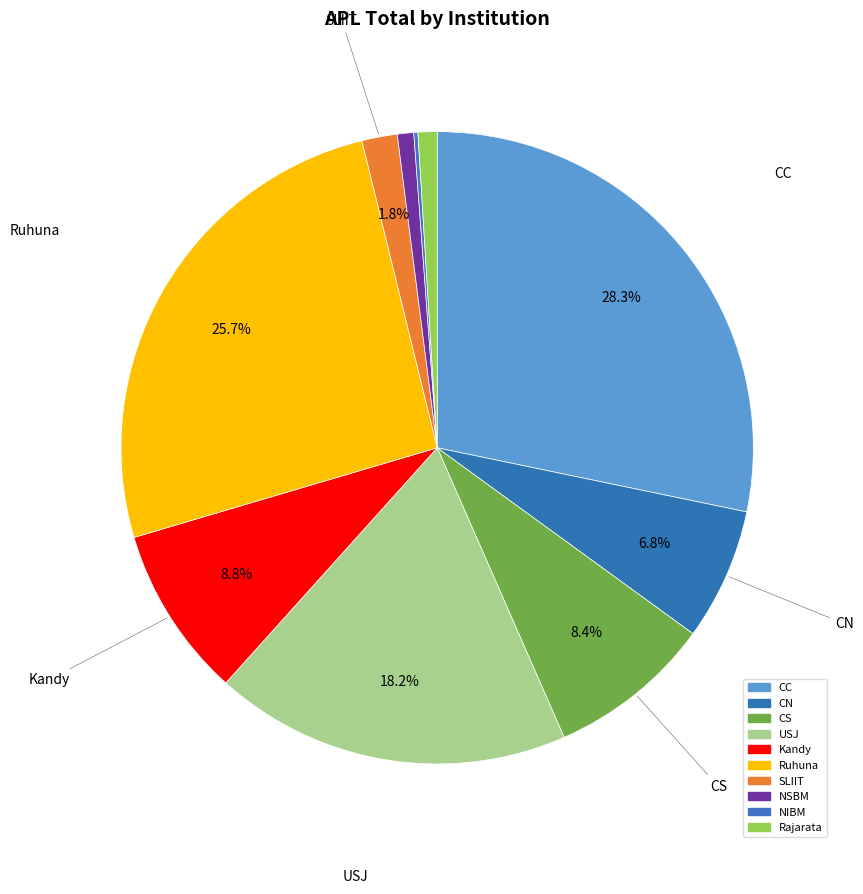

True or false: SLIIT accounts for 1% of the total.

False